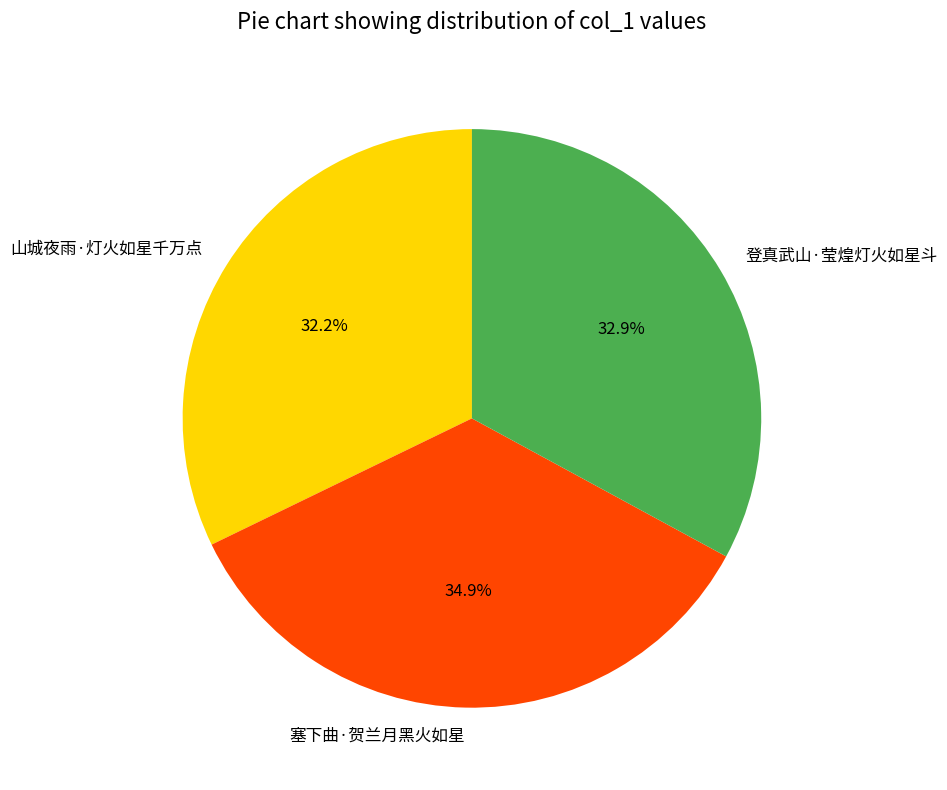

The 山城夜雨·灯火如星千万点 slice represents 38% of the pie. True or false?

False